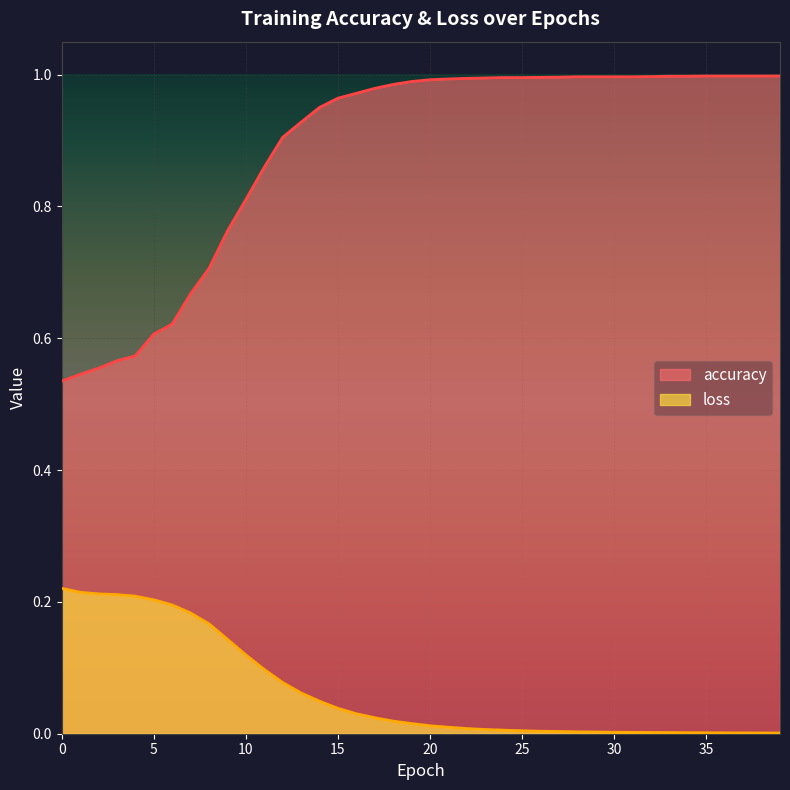

How many lines are shown in the chart?

2